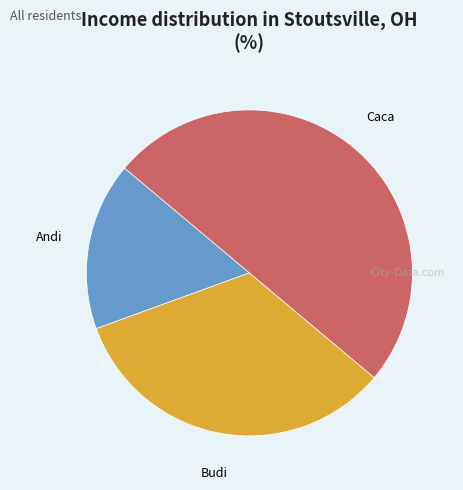

Rank the categories by value from highest to lowest.

Caca, Budi, Andi